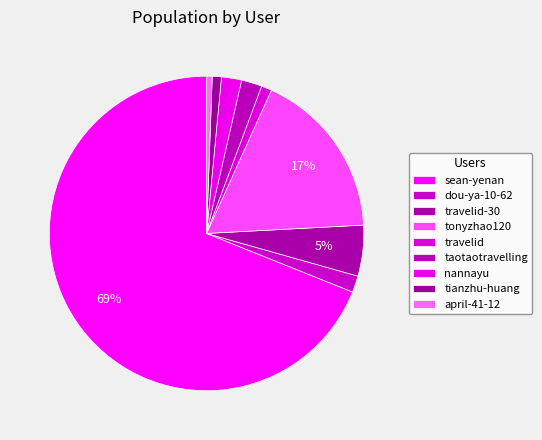

Rank the categories by value from lowest to highest.

april-41-12, tianzhu-huang, travelid, dou-ya-10-62, nannayu, taotaotravelling, travelid-30, tonyzhao120, sean-yenan